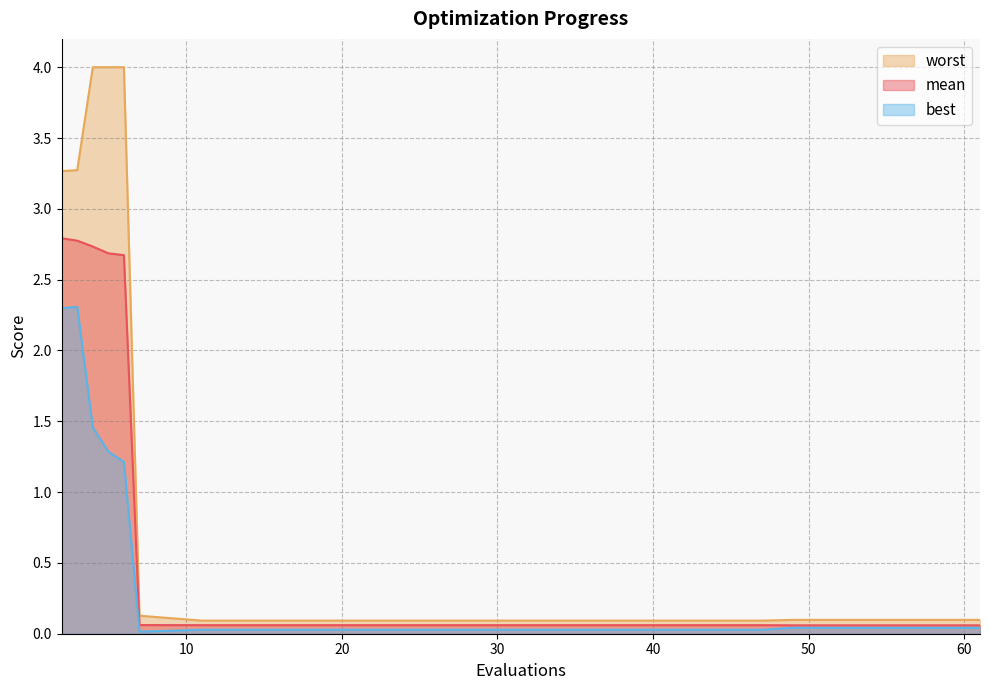

What is the difference between the maximum and minimum values in the worst series?

3.9